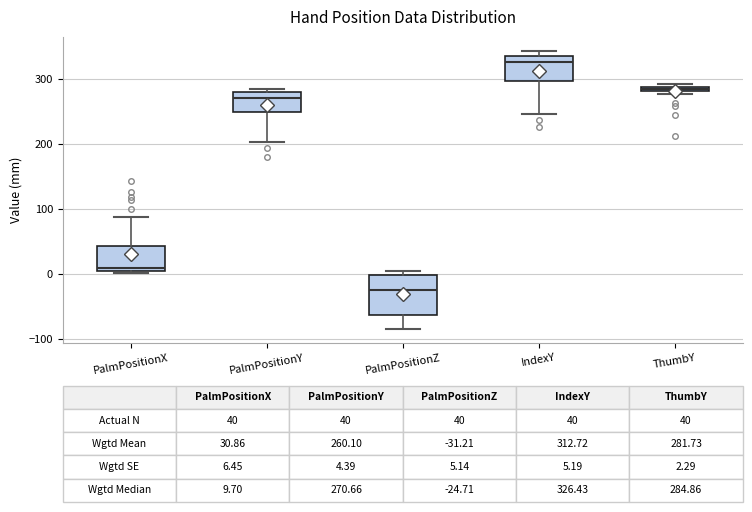

Which box's median line is the highest?

IndexY